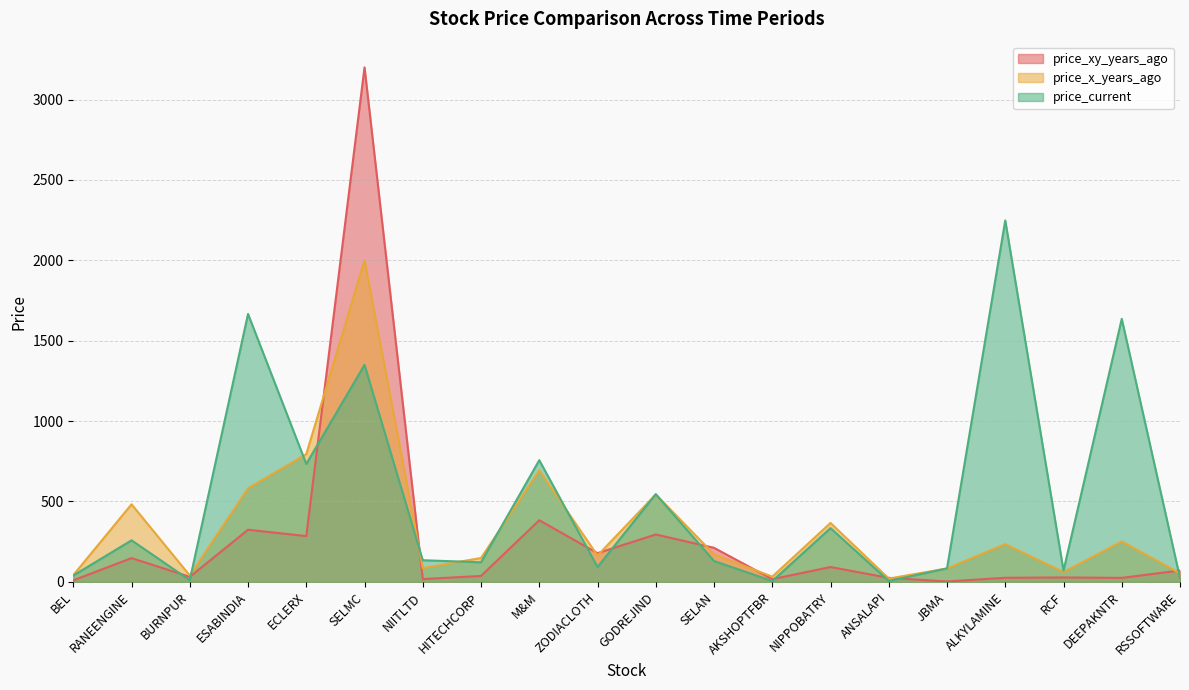

What is the difference between the maximum and second lowest values in the price_xy_years_ago series?

3190.5